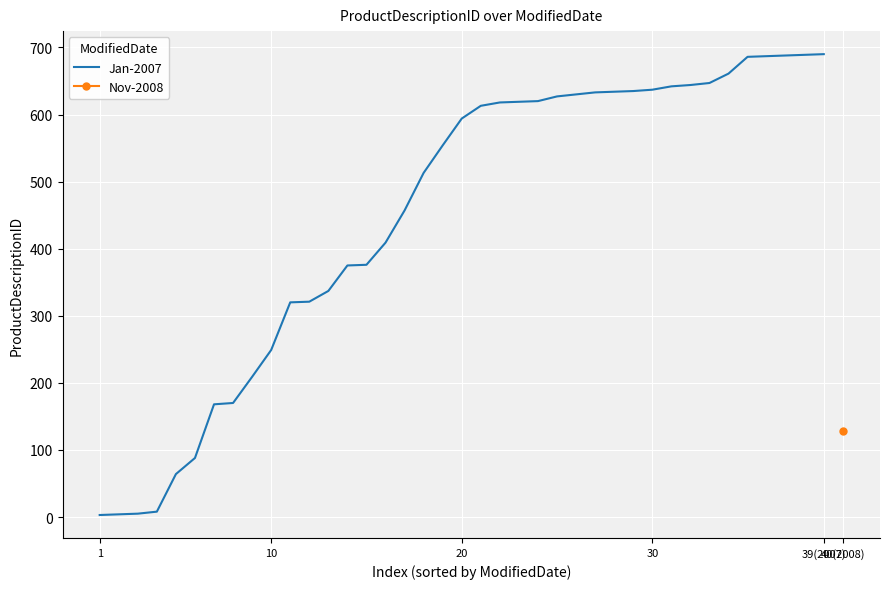

How many lines are shown in the chart?

1